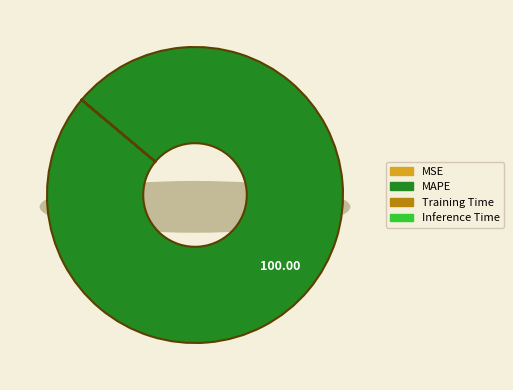

Is the sum of MAPE and Training Time greater than half?

Yes